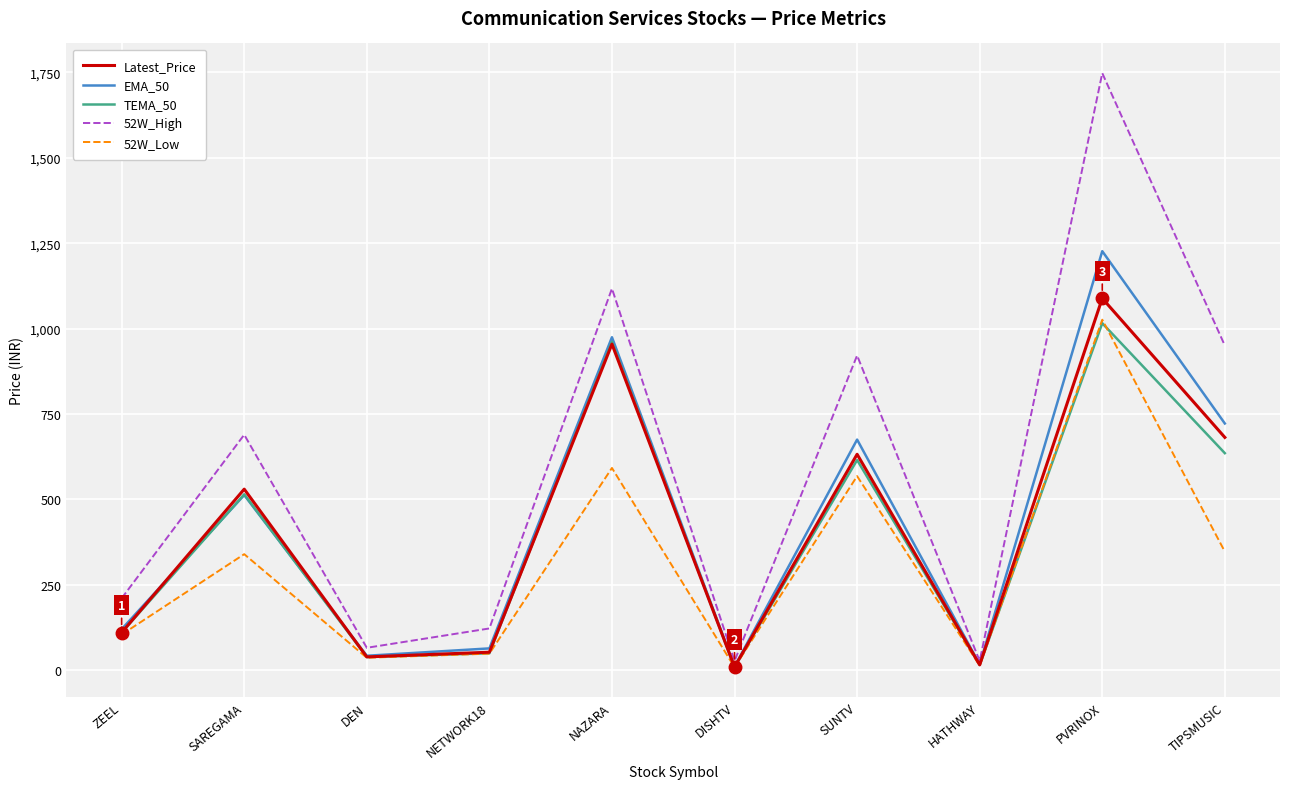

Is it true that Latest_Price equals 109.5 at ZEEL?

True